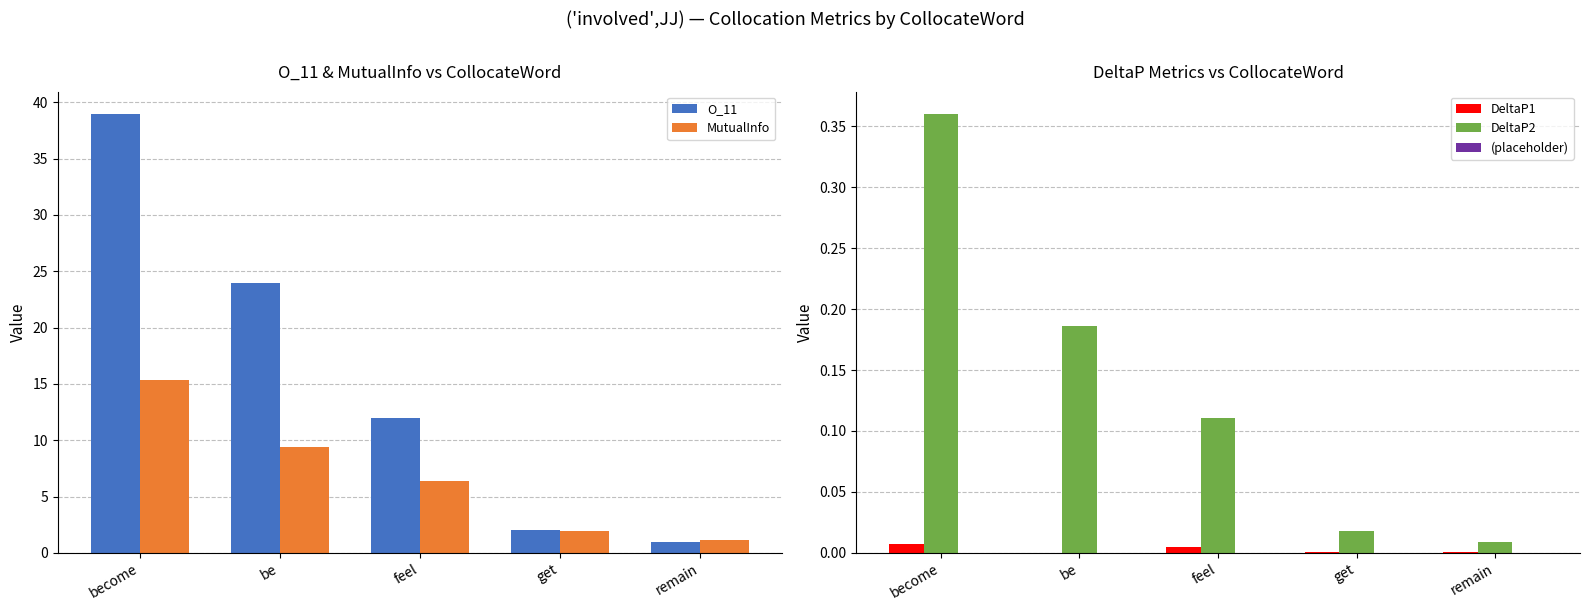

At which category does the chart reach its peak across all series?

become